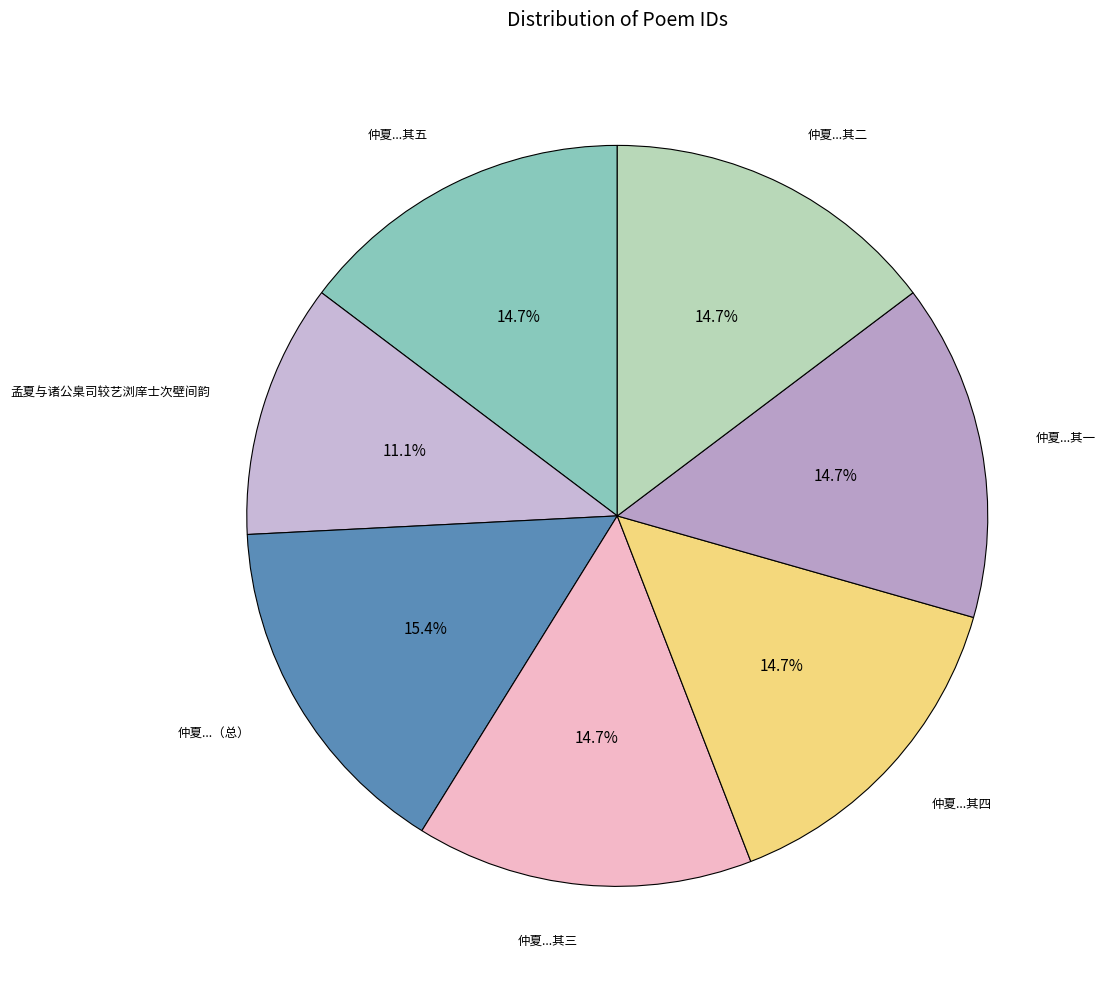

What is the smallest slice in the pie chart?

孟夏与诸公臬司较艺浏庠士次壁间韵